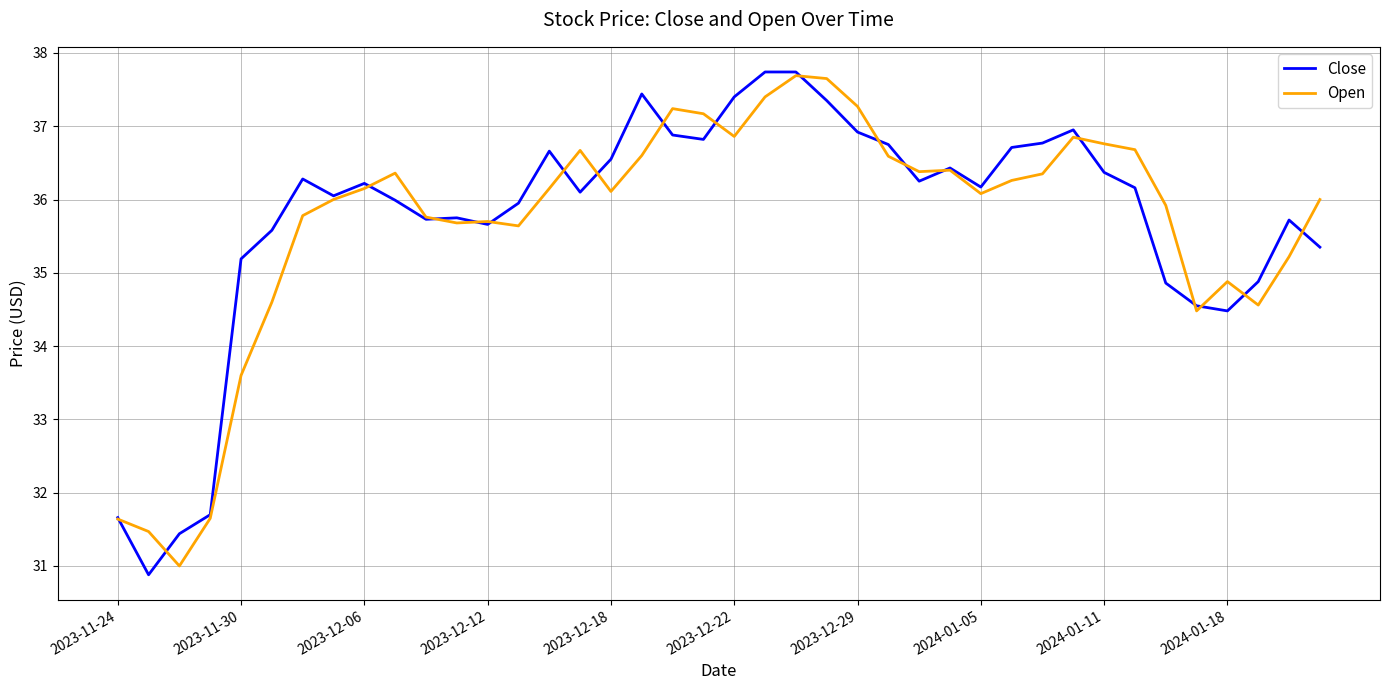

What is the maximum value for Open?

37.7